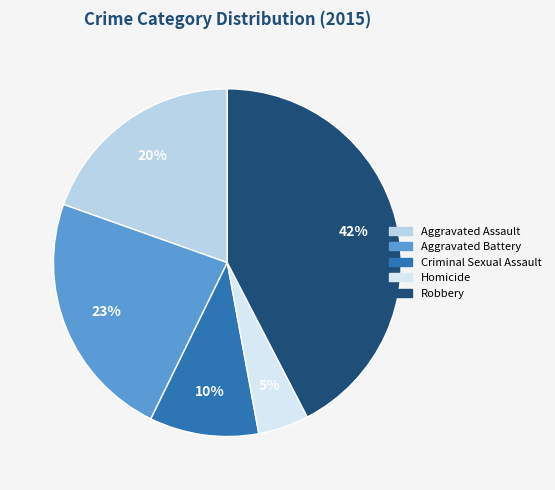

Is the sum of Homicide and Aggravated Battery greater than half?

No